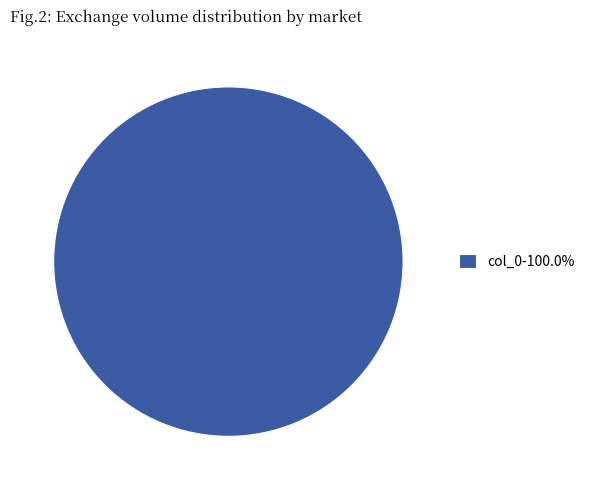

Is there a majority slice in this chart?

Yes